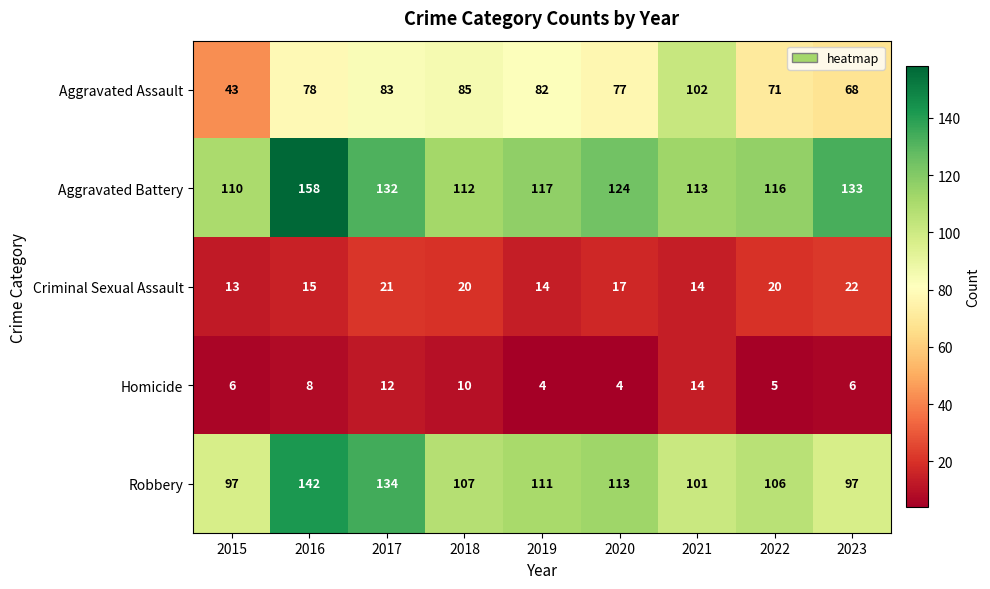

Which series has the largest total across all categories?

Aggravated Battery